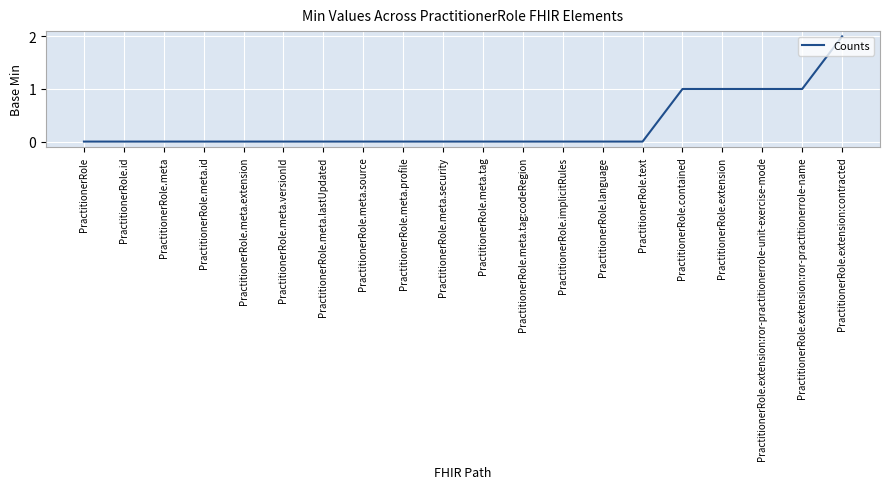

Which category has the highest value across all series?

PractitionerRole.extension:contracted